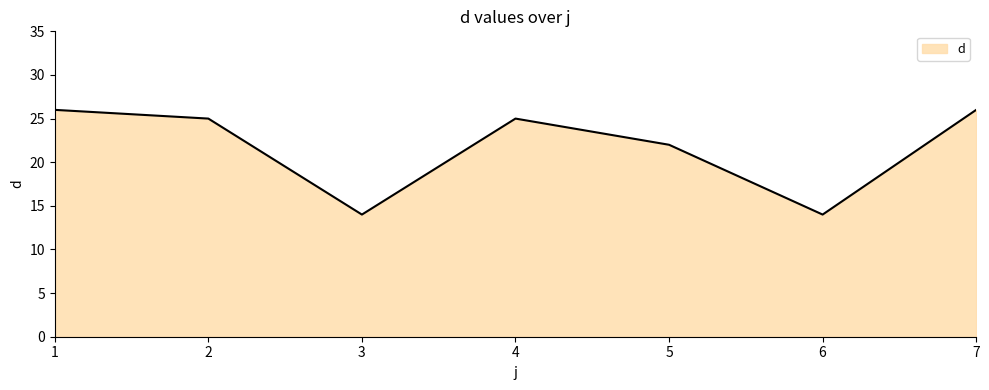

What is the minimum value shown in the chart?

14